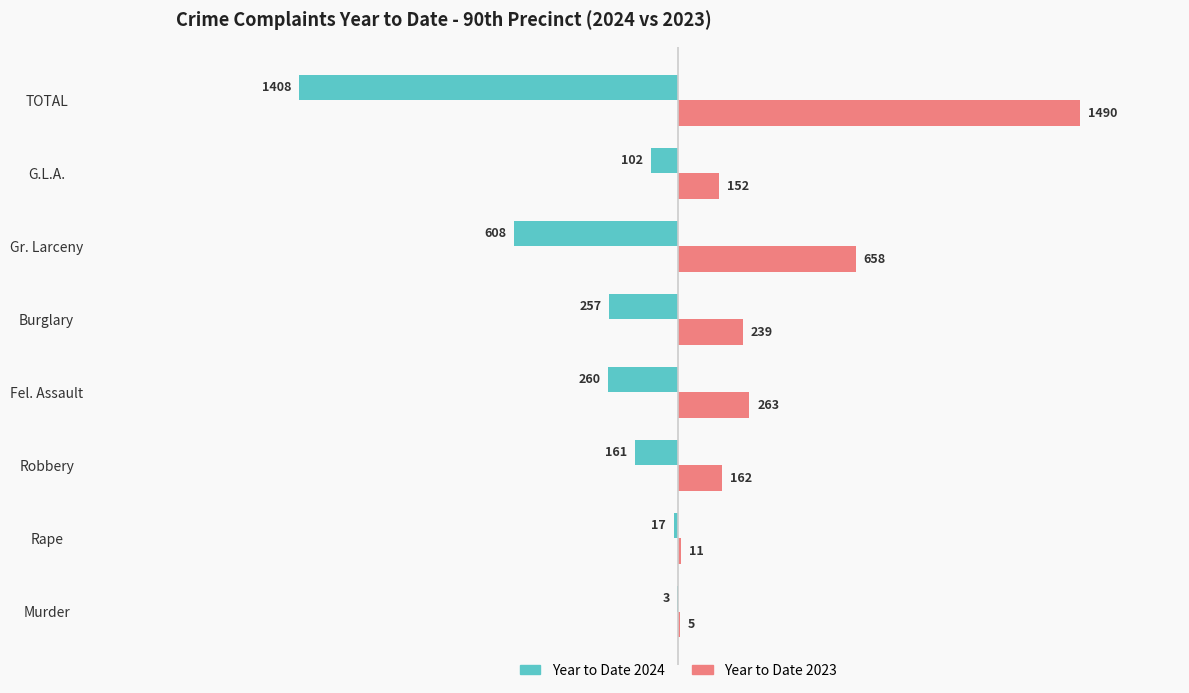

What is the sum of all Year to Date 2023 values?

2980